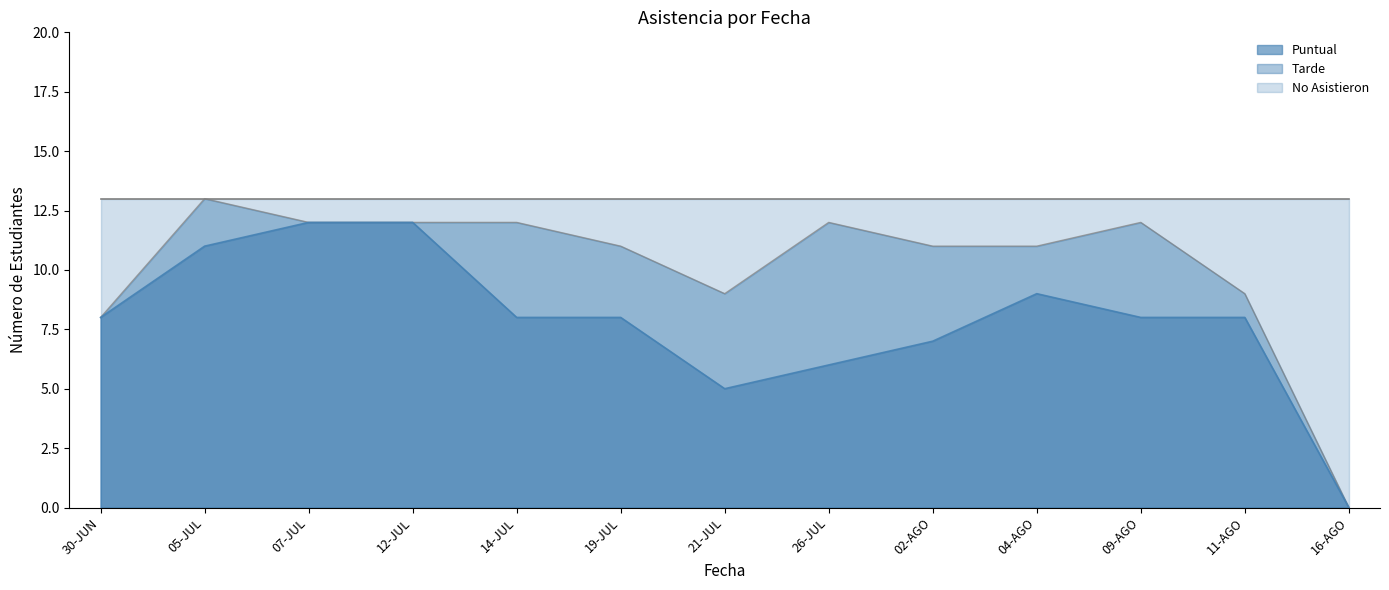

Which label corresponds to the smallest value in the chart?

16-AGO